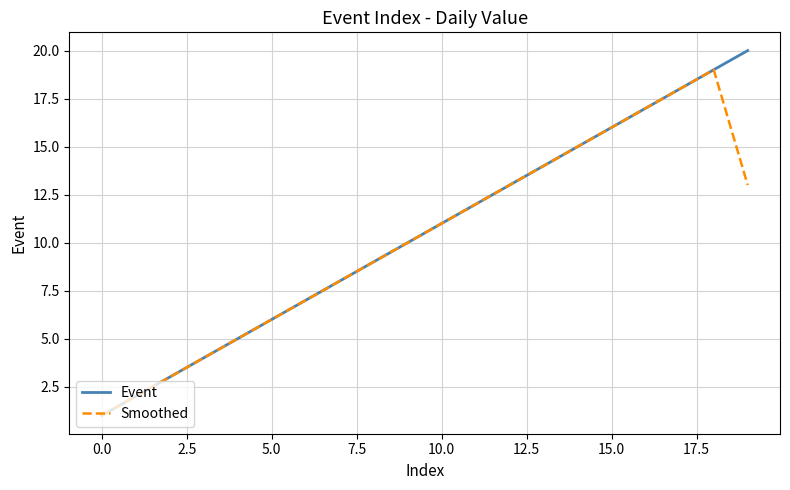

Which series has the widest spread of values?

Event